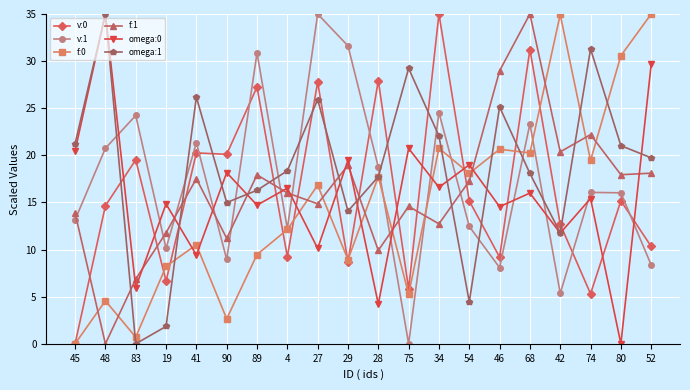

What is the difference between the highest and lowest values at 45?

21.2